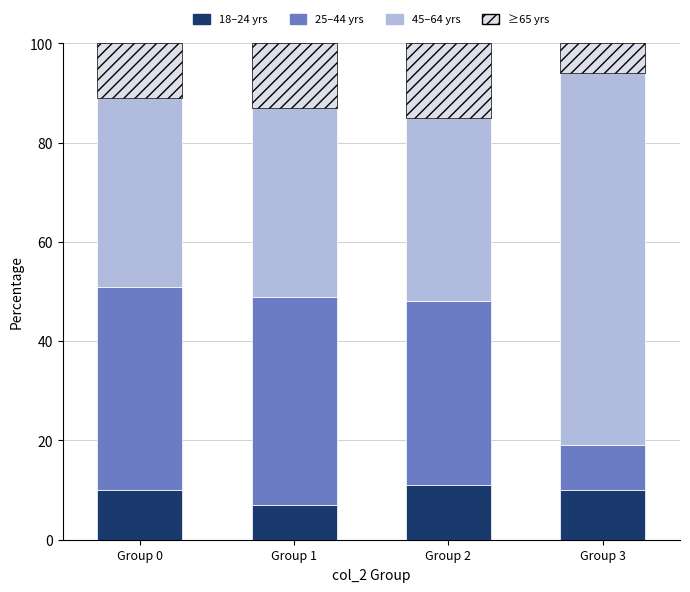

What is the total value across all series at Group 3?

100